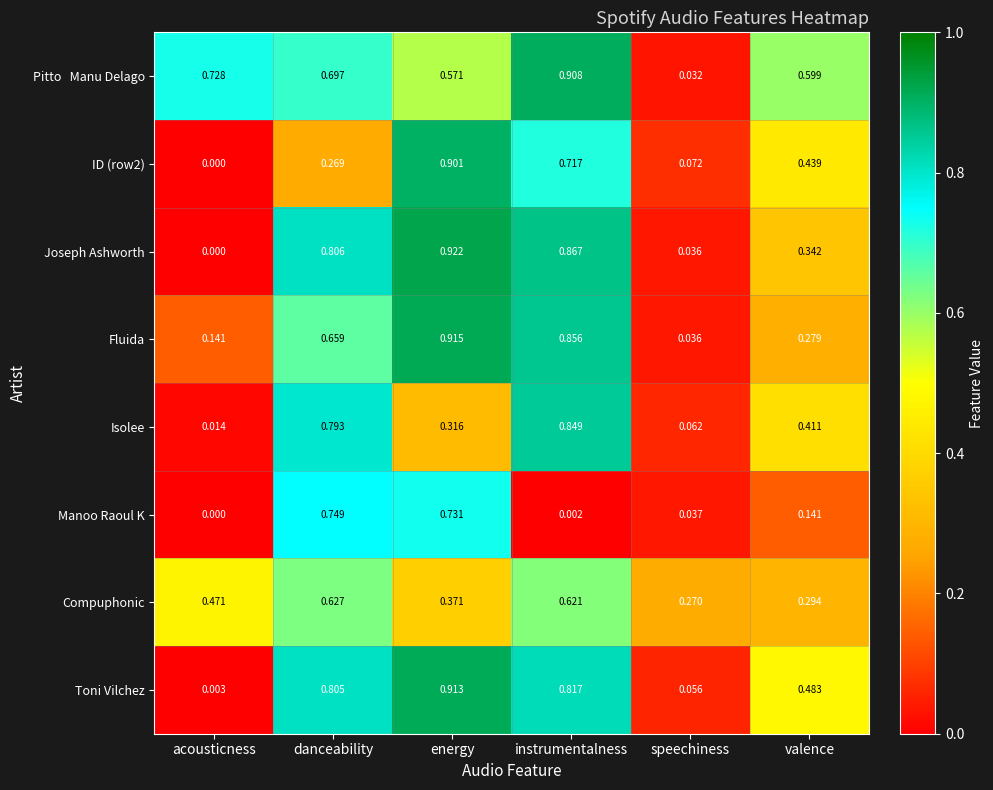

At which label does ID (row2) reach its peak?

energy